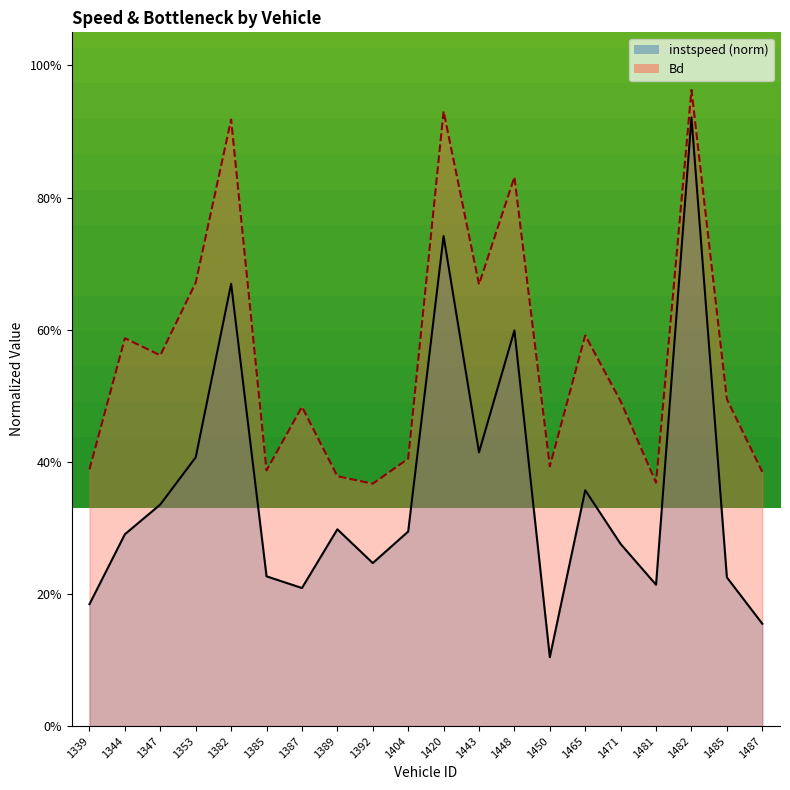

Between 1347 and 1481, which series saw the biggest shift?

Bd